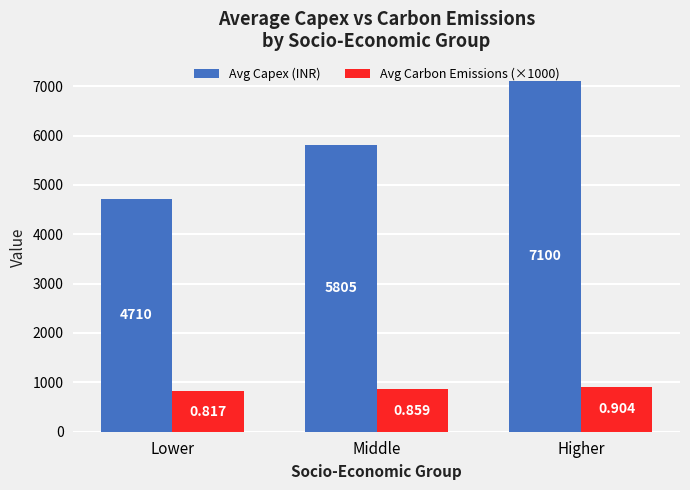

The Avg Carbon Emissions (×1000) series shows 816.5 at Lower. True or false?

True